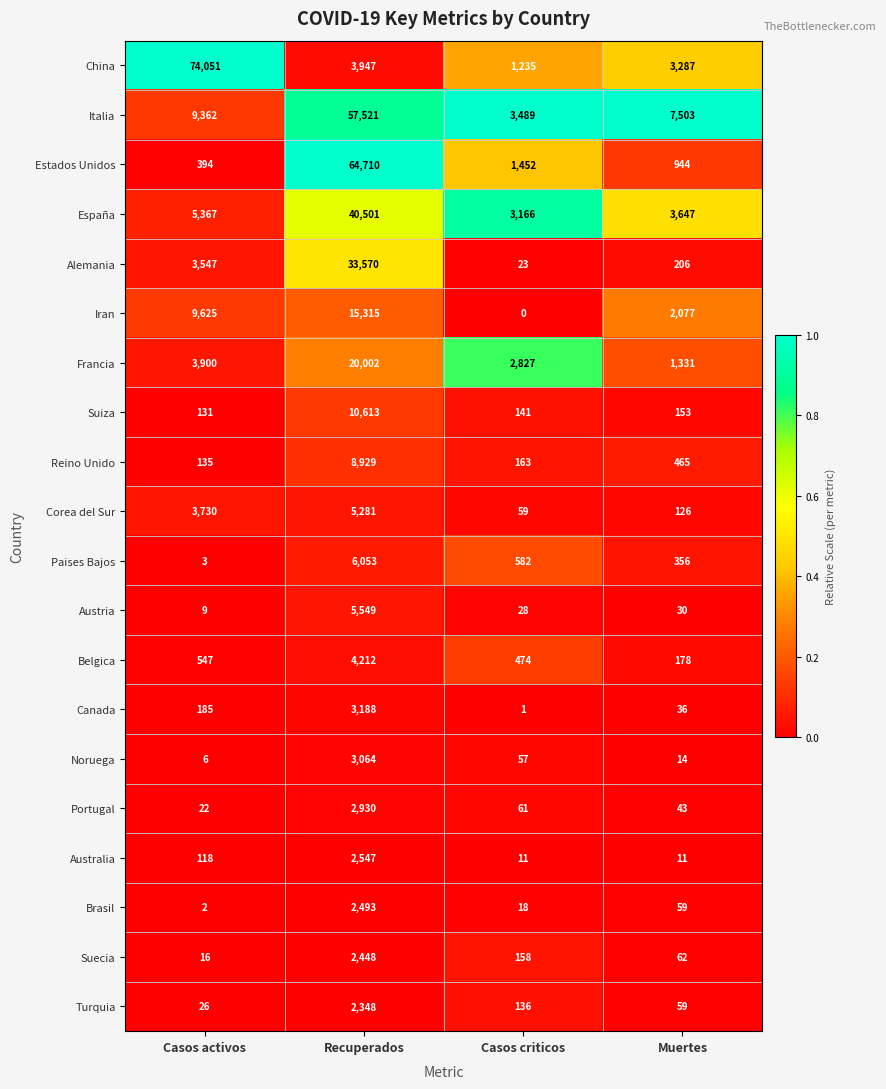

Is the value of España at Muertes greater than the value of Reino Unido at Recuperados?

No